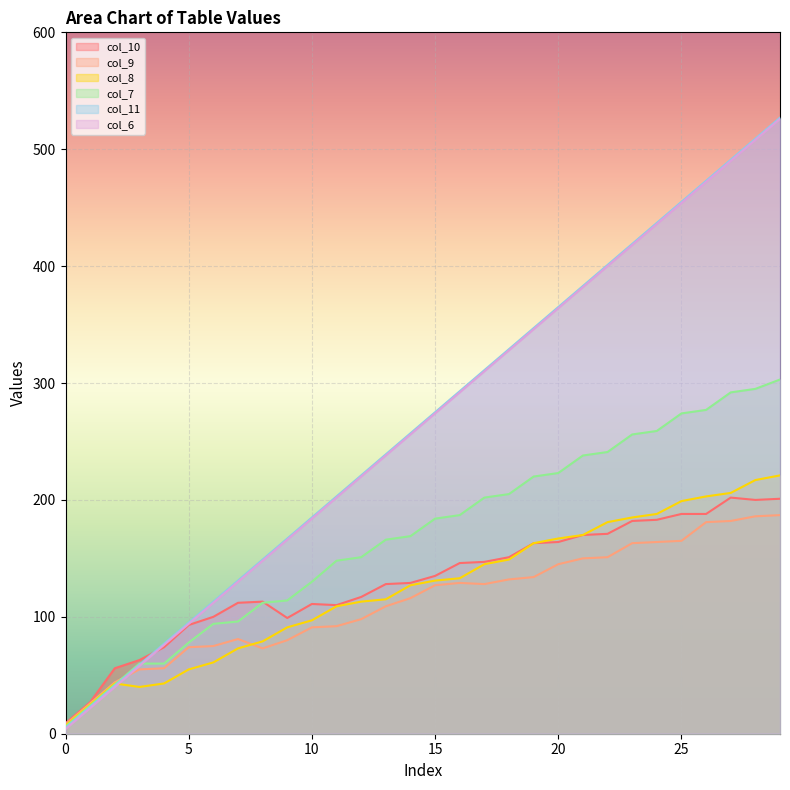

Where does the col_7 series first go above 184?

16